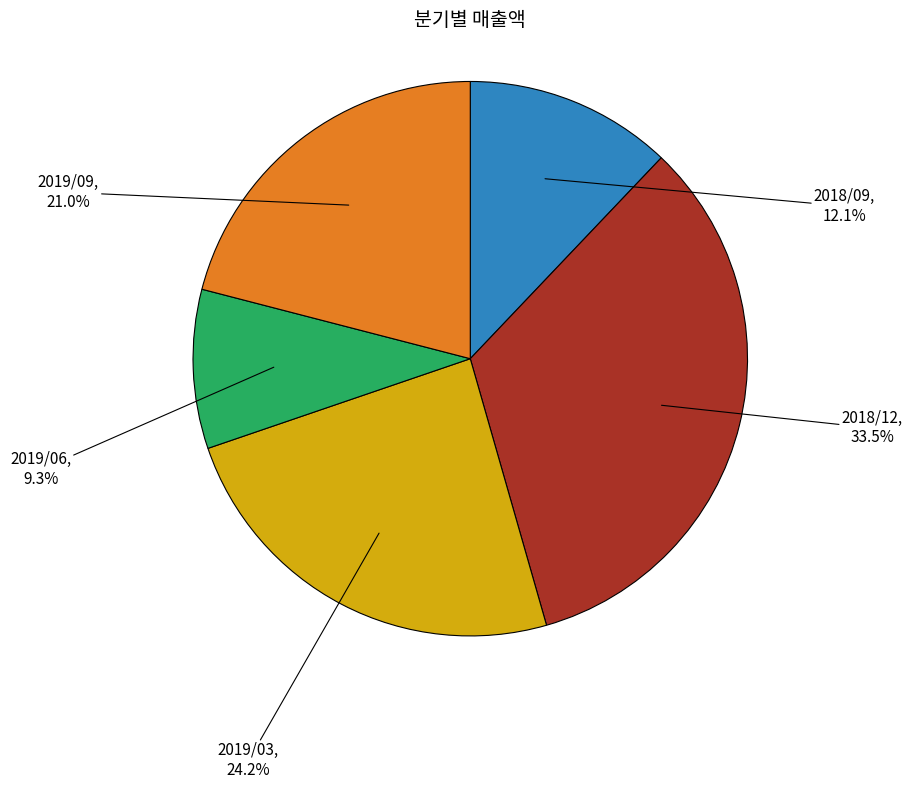

To the nearest percent, what is the difference between the 2018/12 and 2019/06 slice percentages?

24%